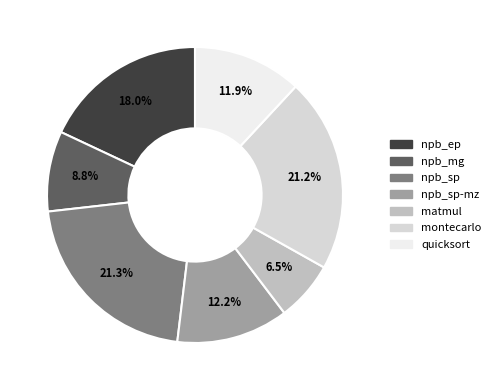

What is the smallest slice in the pie chart?

matmul